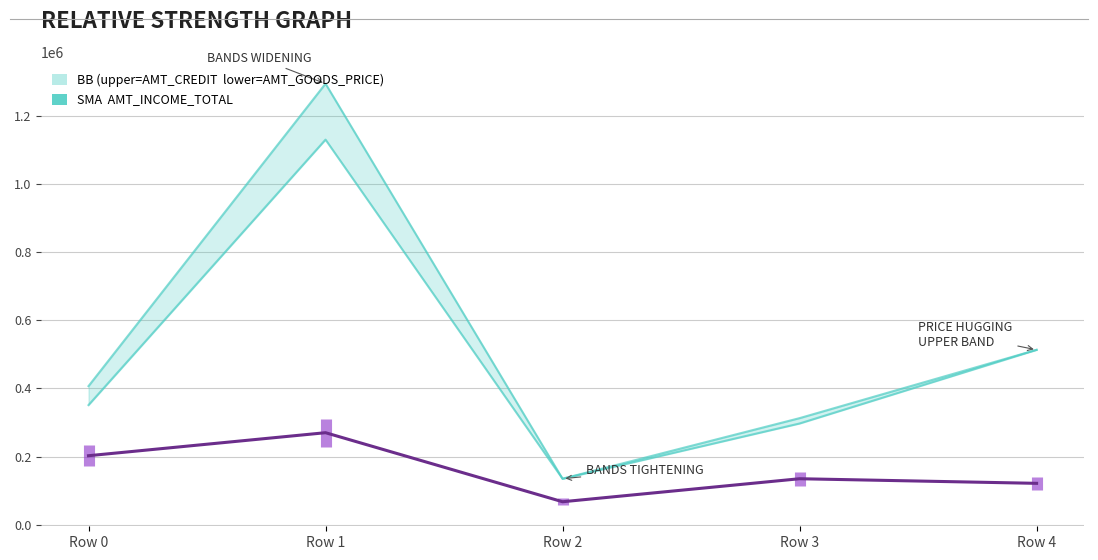

Reading left to right, extract all data points from this chart.

BB Upper (AMT_CREDIT): 406597.5	1293502.5	135000.0	312682.5	513000.0
BB Lower (AMT_GOODS_PRICE): 351000.0	1129500.0	135000.0	297000.0	513000.0
SMA (AMT_INCOME_TOTAL): 202500.0	270000.0	67500.0	135000.0	121500.0